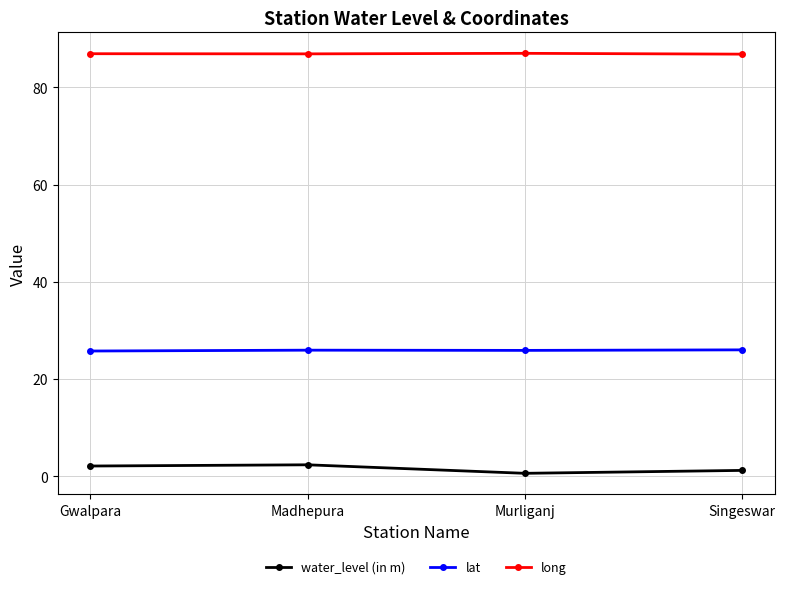

Which series has the largest total across all categories?

long